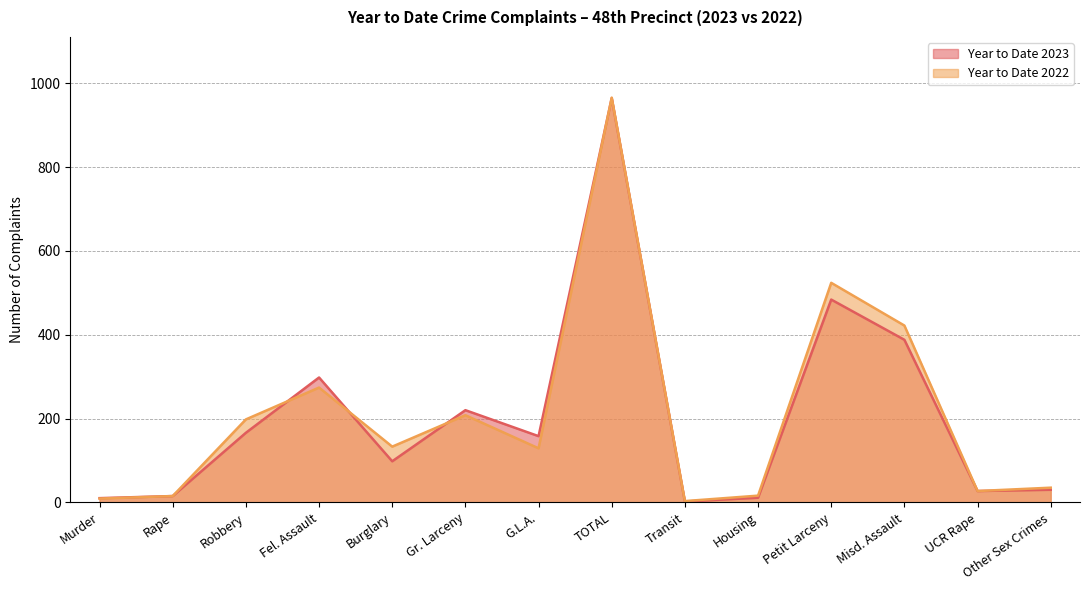

Where do Year to Date 2022 and Year to Date 2023 first cross each other?

Robbery and Fel. Assault